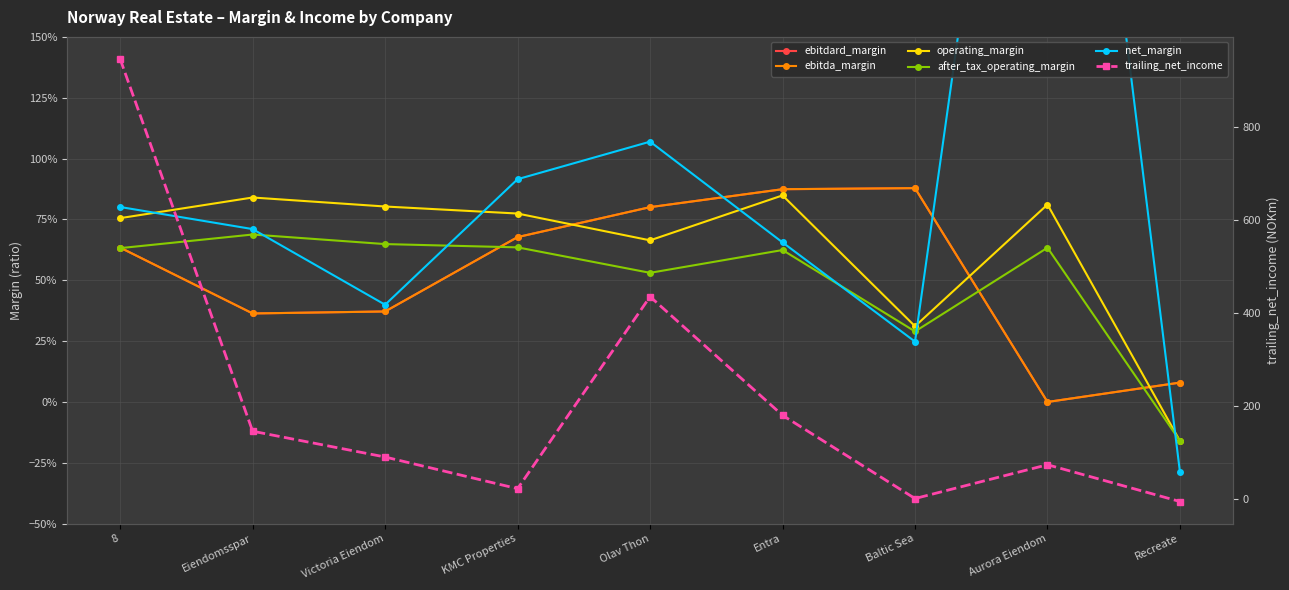

What are all the series names shown in the legend?

ebitdard_margin, ebitda_margin, operating_margin, after_tax_operating_margin, net_margin, trailing_net_income